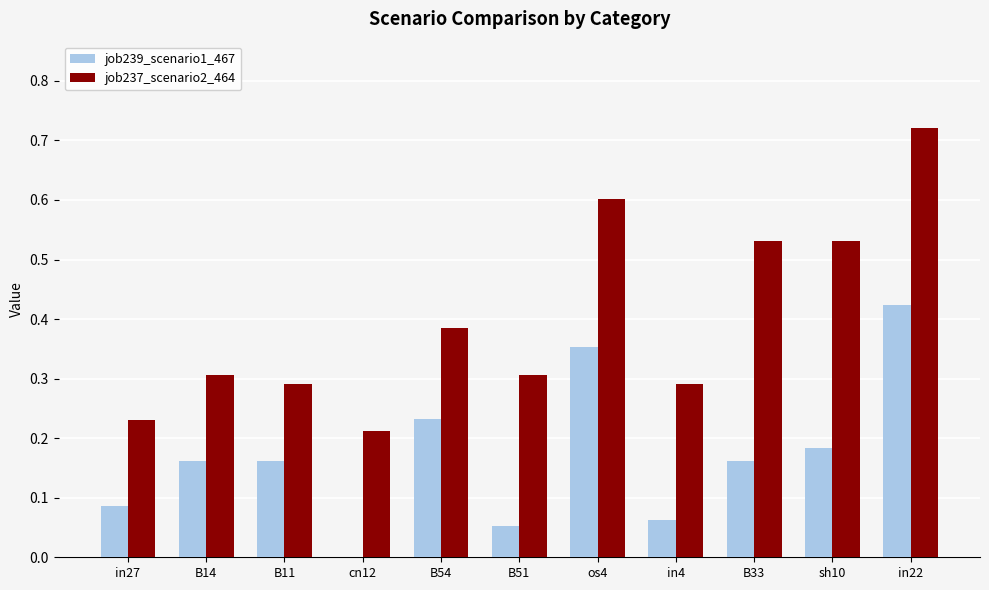

Which series has the largest total across all categories?

job237_scenario2_464